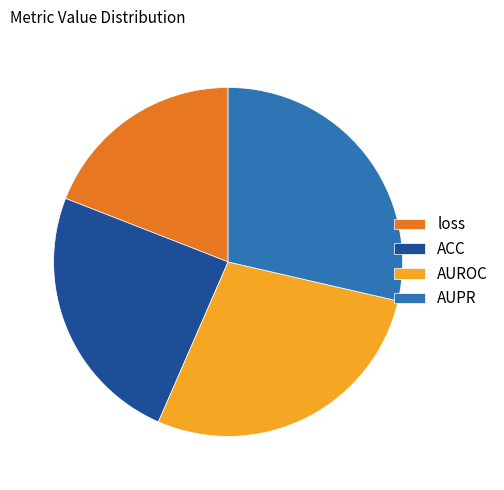

The AUPR slice represents 15% of the pie. True or false?

False